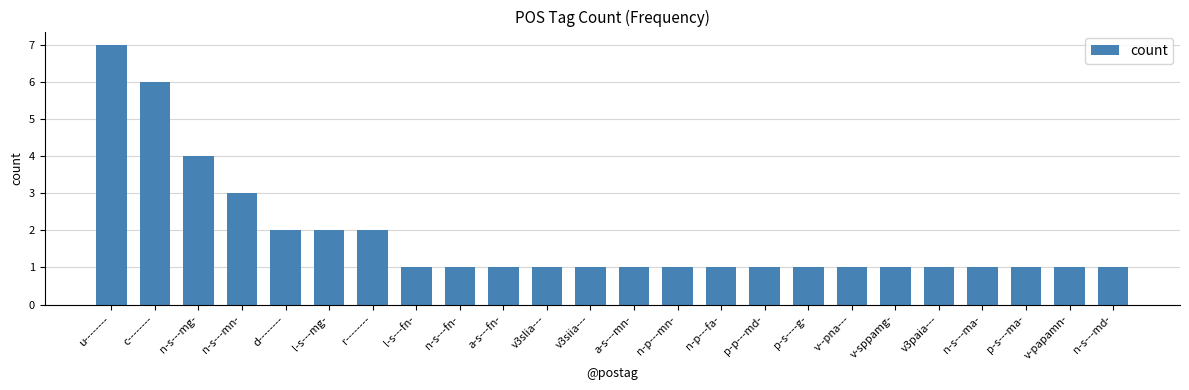

Reading left to right, transcribe all the data shown in this chart.

7	6	4	3	2	2	2	1	1	1	1	1	1	1	1	1	1	1	1	1	1	1	1	1